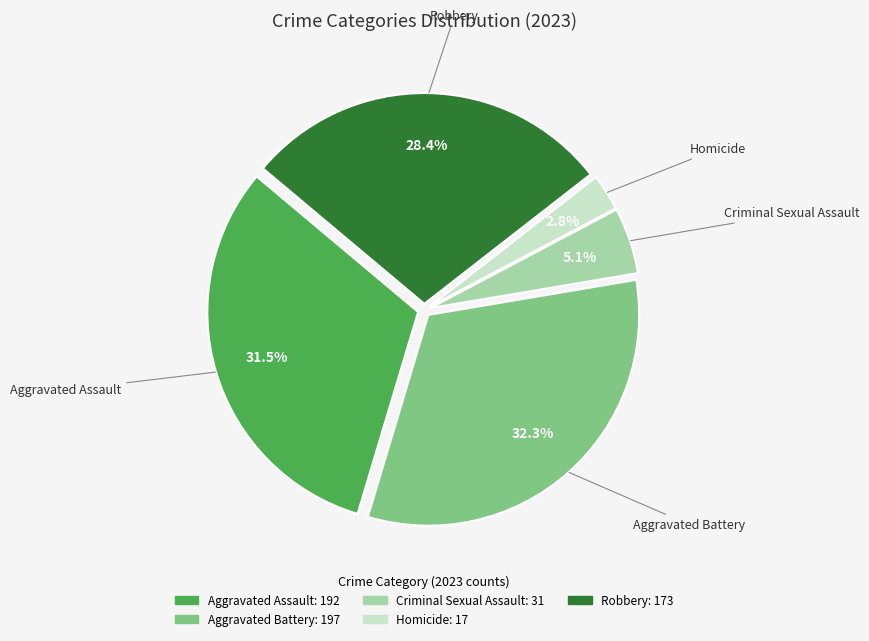

To the nearest percent, what portion does Criminal Sexual Assault represent?

5%